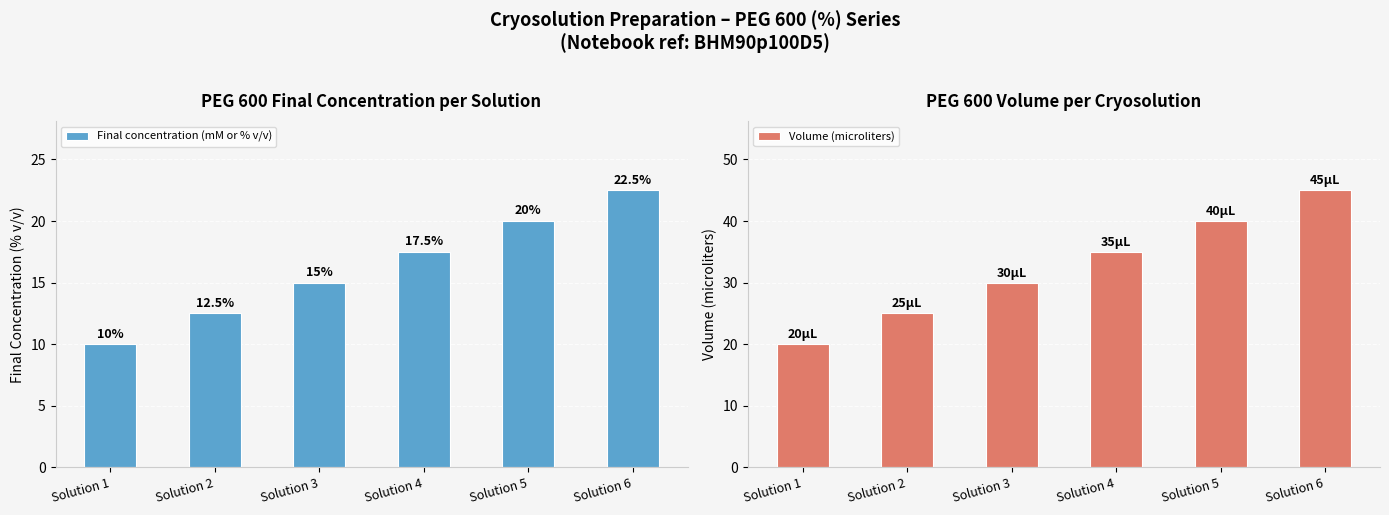

What is the average value of the Volume (microliters) series?

32.5